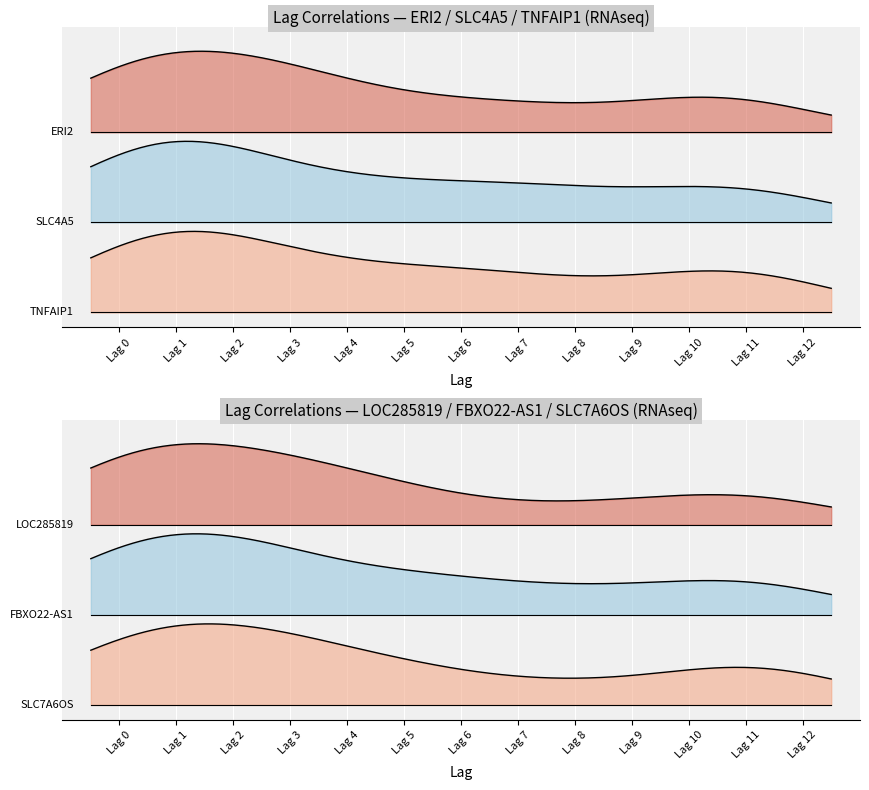

Is it true that TNFAIP1+RNAseq equals -0.3 at Lag 6?

False